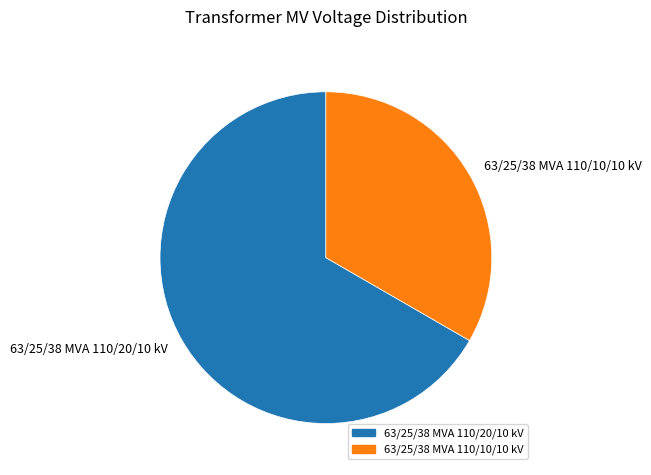

Does 63/25/38 MVA 110/10/10 kV represent more than half of the total?

No